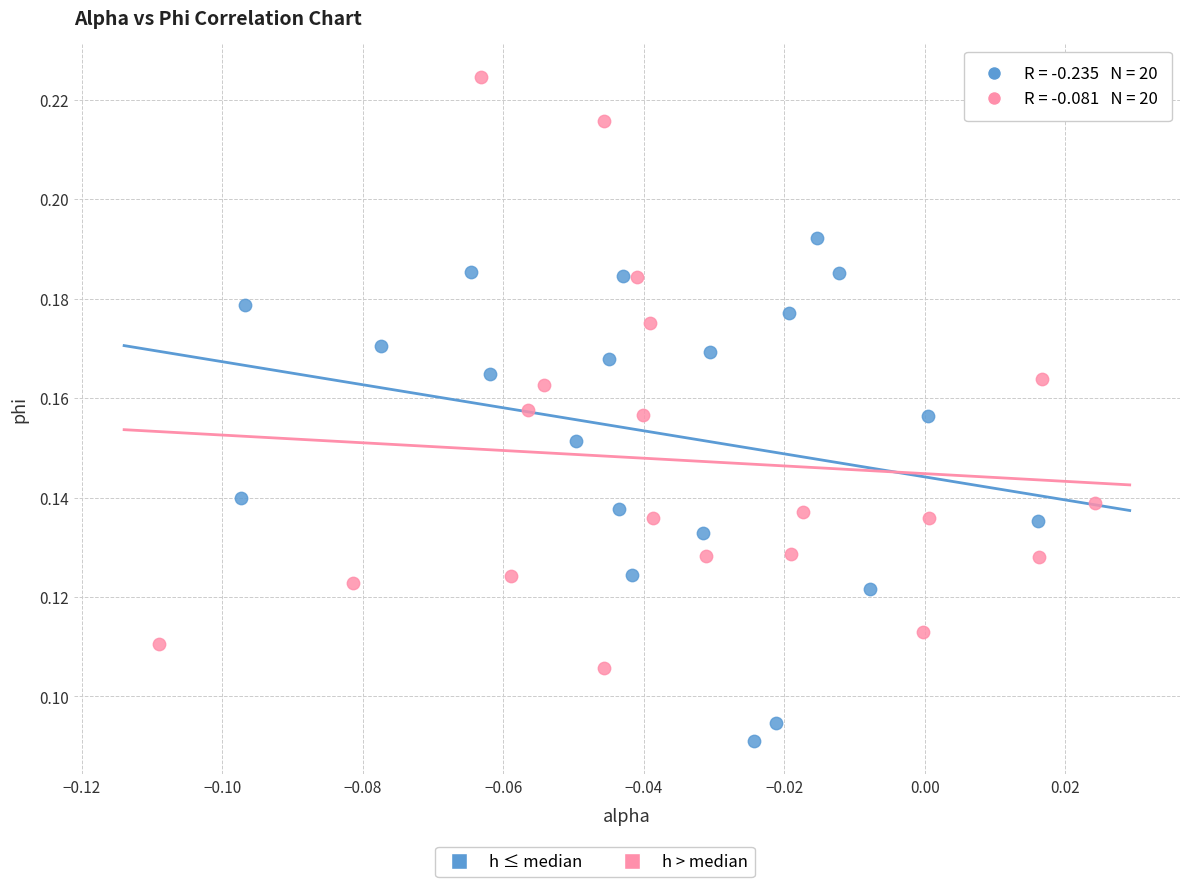

Which series reaches the minimum Y coordinate?

h ≤ median